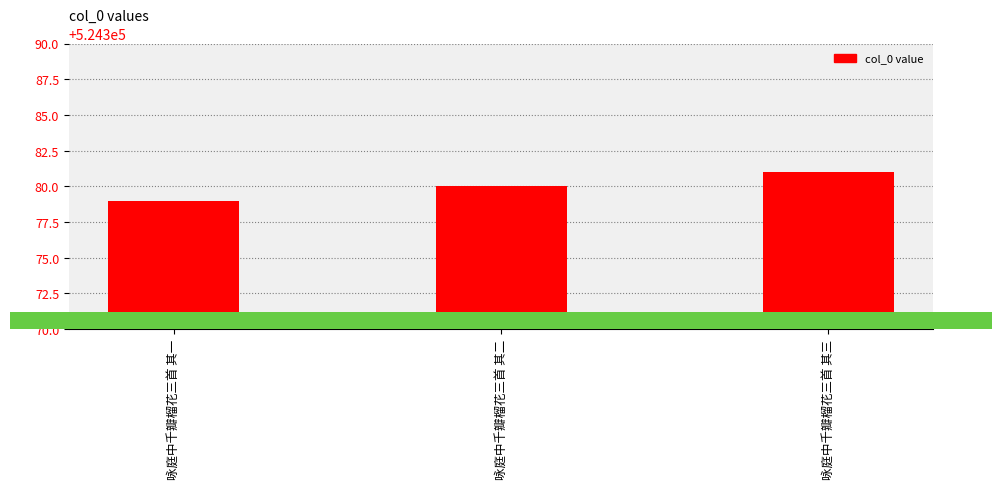

What is the label of the 1st bar from the left?

咏庭中千瓣榴花三首 其一